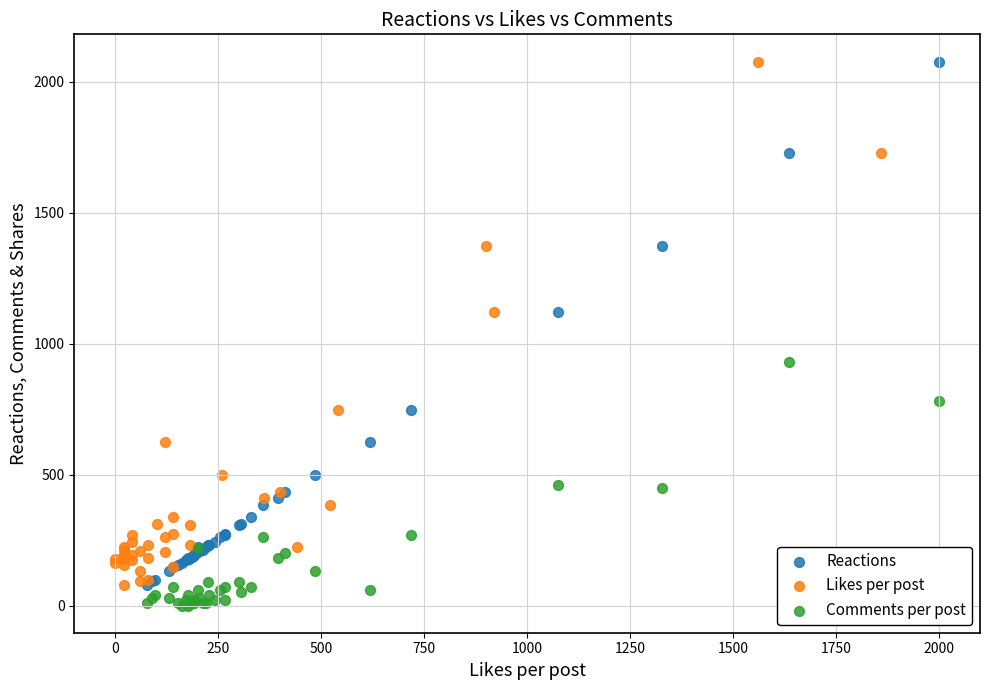

What are all the series names shown in the legend?

Reactions, Likes per post, Comments per post